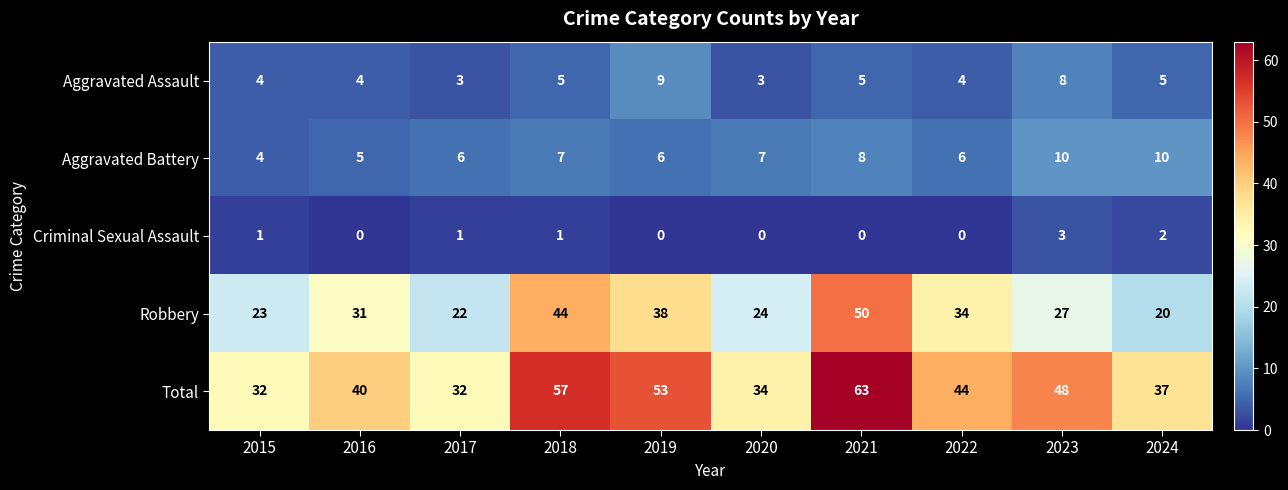

At how many categories does at least one series exceed 28?

10